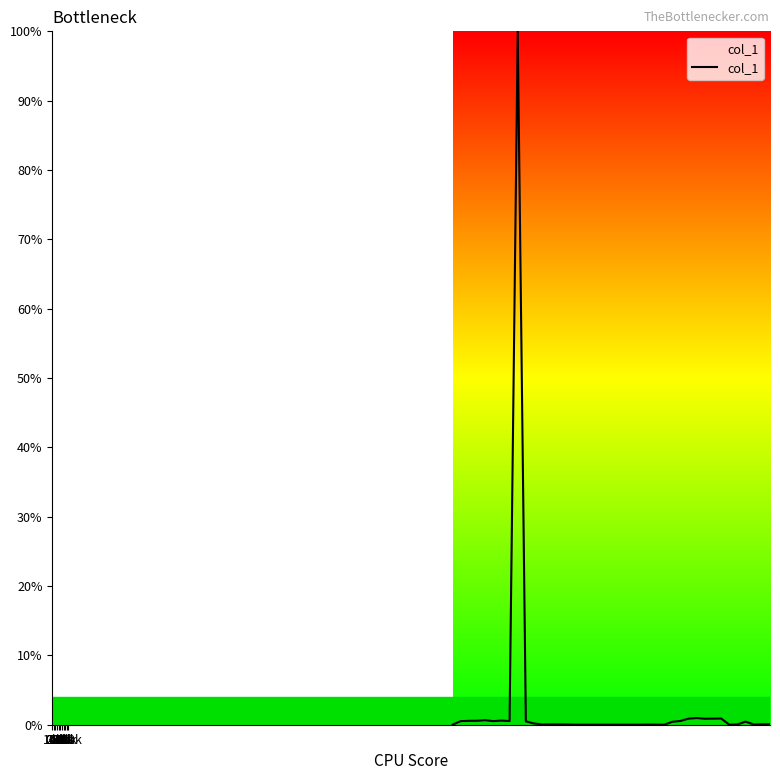

What is the maximum value shown in the chart?

100.0